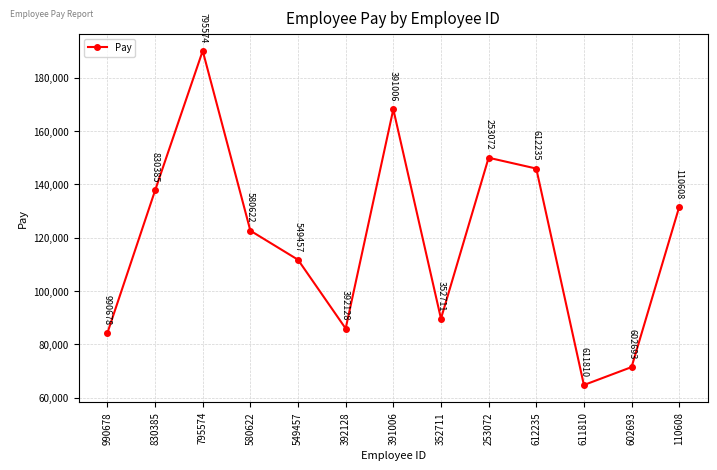

What is the difference between the second highest and second lowest values?

96636